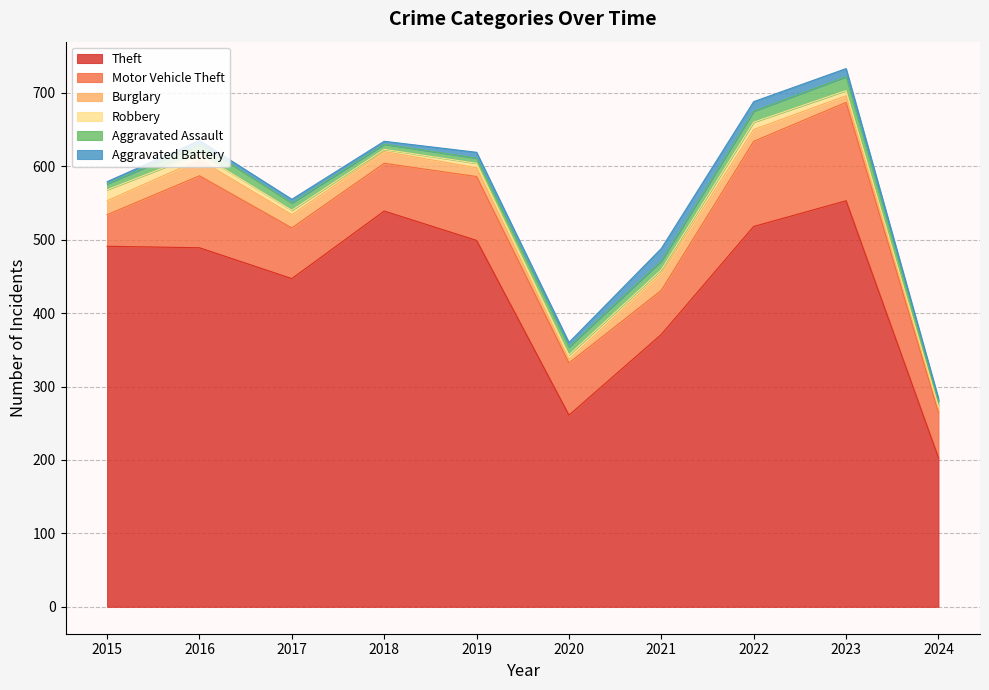

At which label does Aggravated Battery reach its peak?

2021